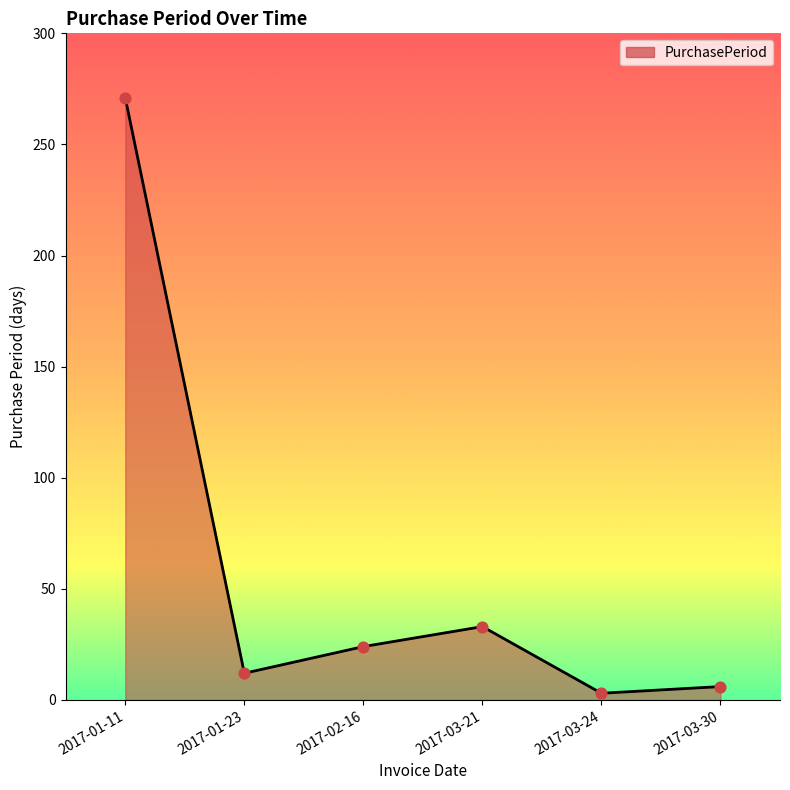

What is the change in value from 2017-01-23 to 2017-03-21?

+21